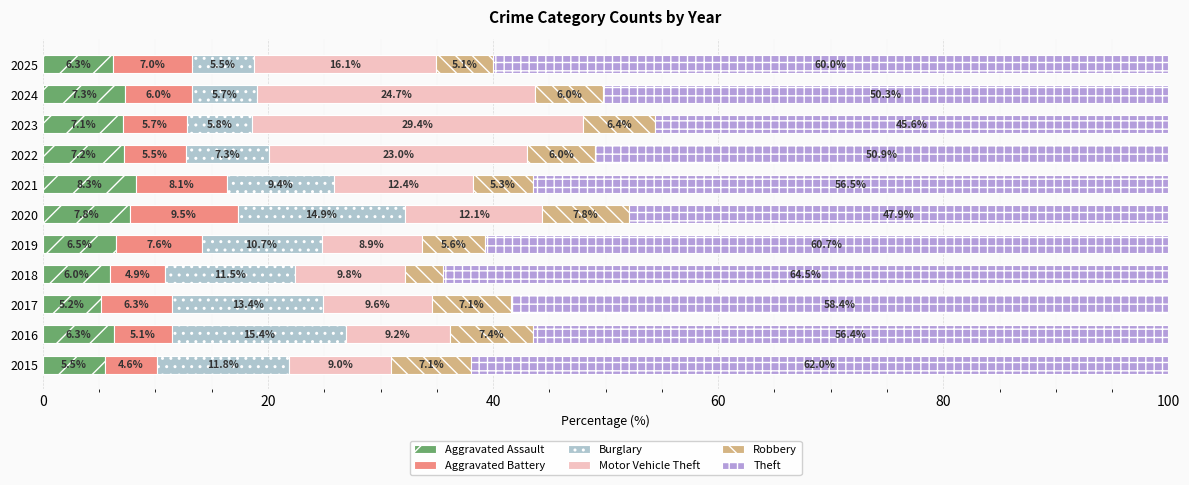

What is the minimum value for Aggravated Assault?

5.2